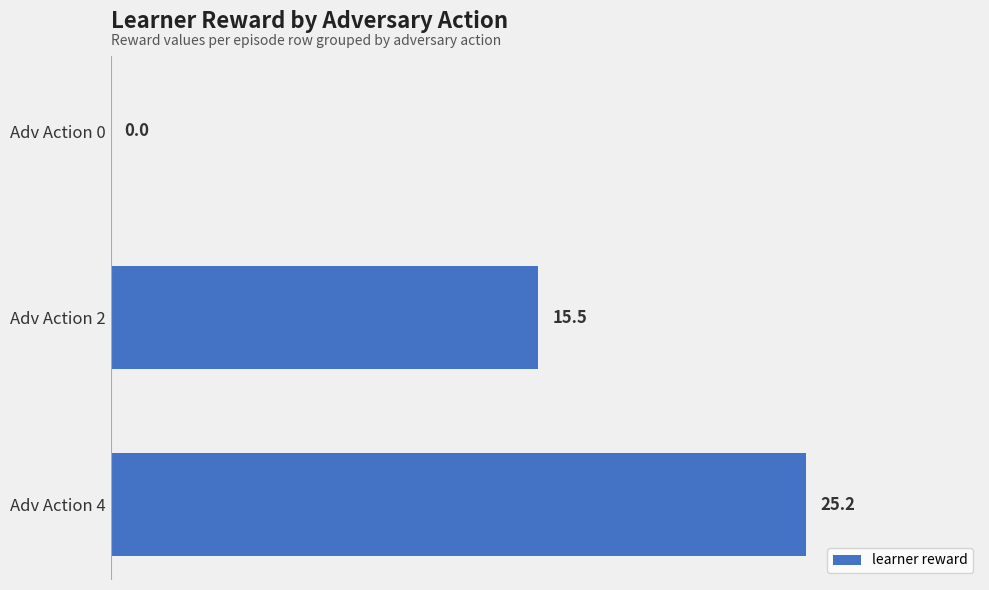

Is it true that the value at Adv Action 0 is 0.0?

True